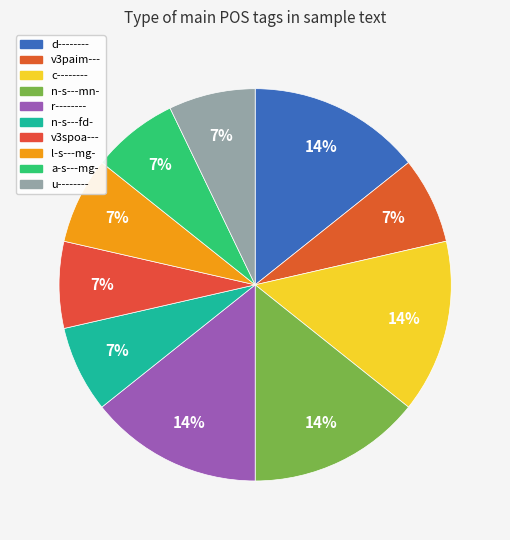

Which has a higher value, l-s---mg- or v3paim---?

l-s---mg-